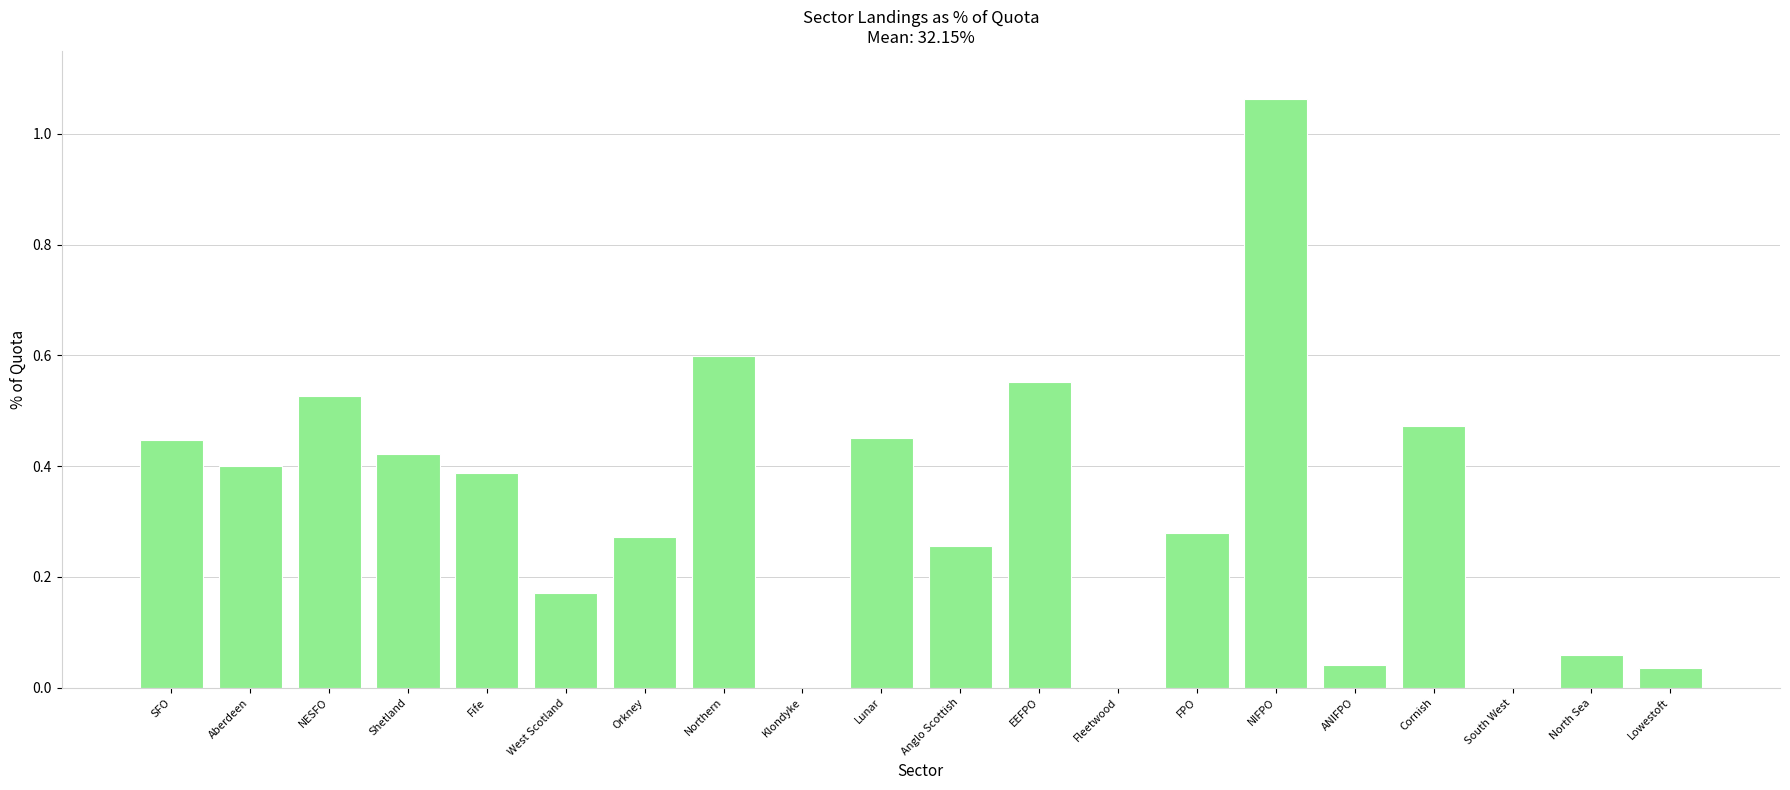

How many categories are shown in the chart?

20